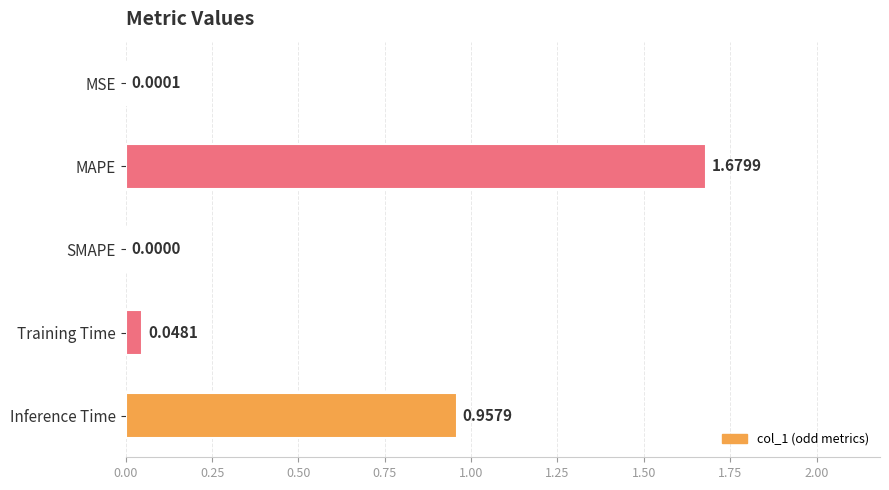

What is the sum of all values?

2.7